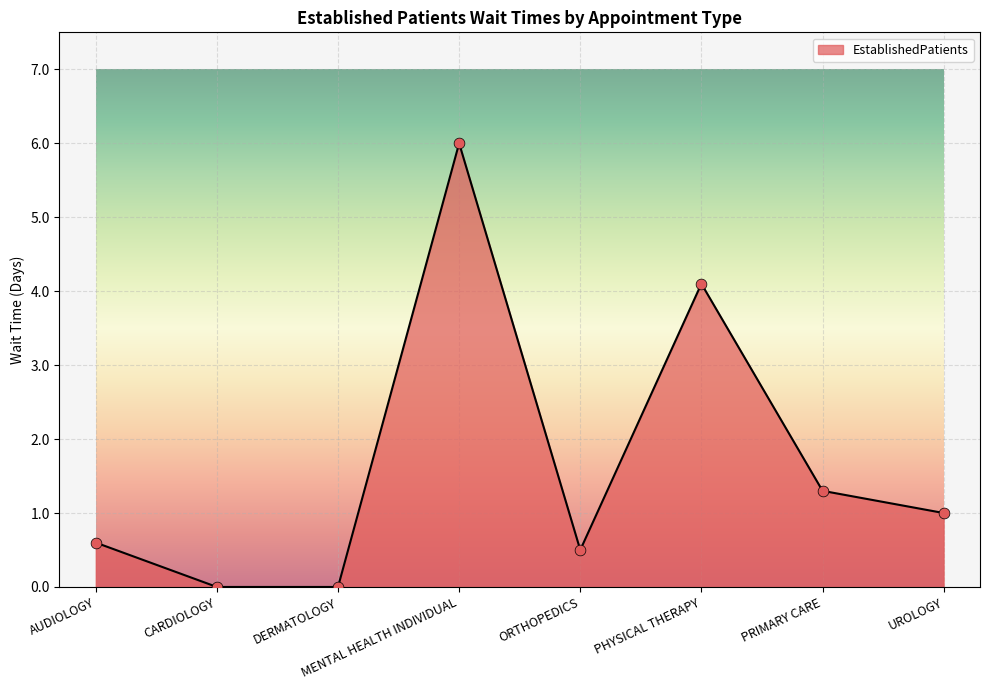

Which has a higher value, PHYSICAL THERAPY or CARDIOLOGY?

PHYSICAL THERAPY